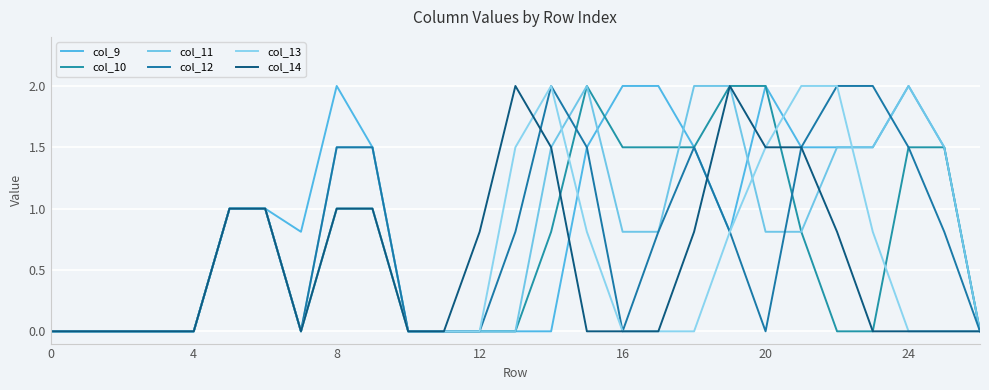

Which series has the largest total across all categories?

col_9